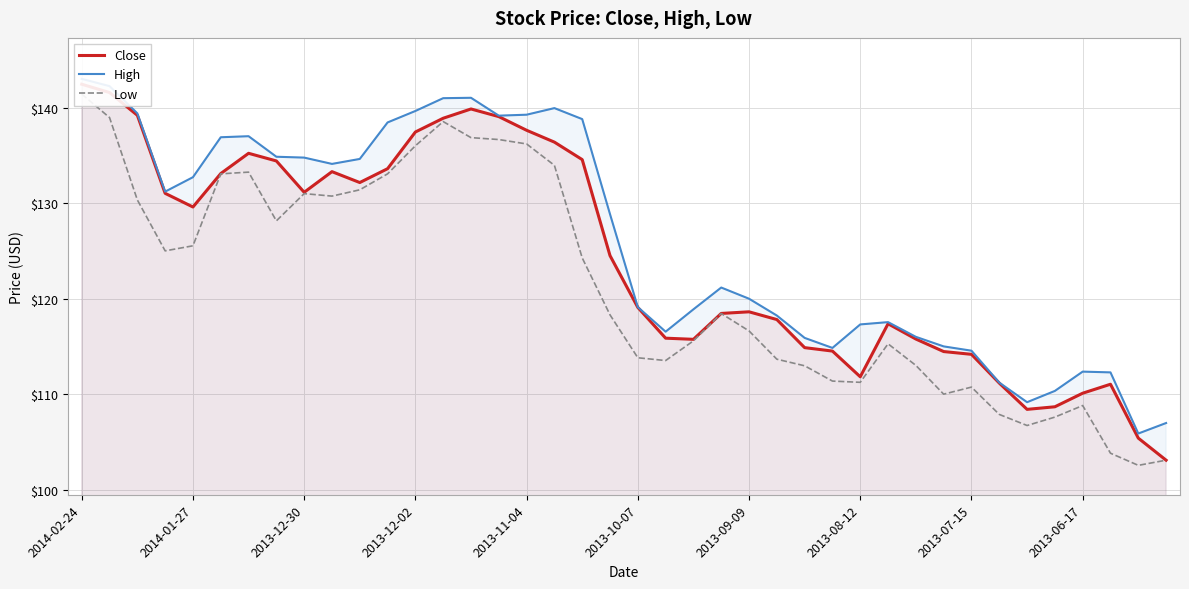

Which has a higher value, 2013-06-17 or 2013-09-09?

2013-09-09